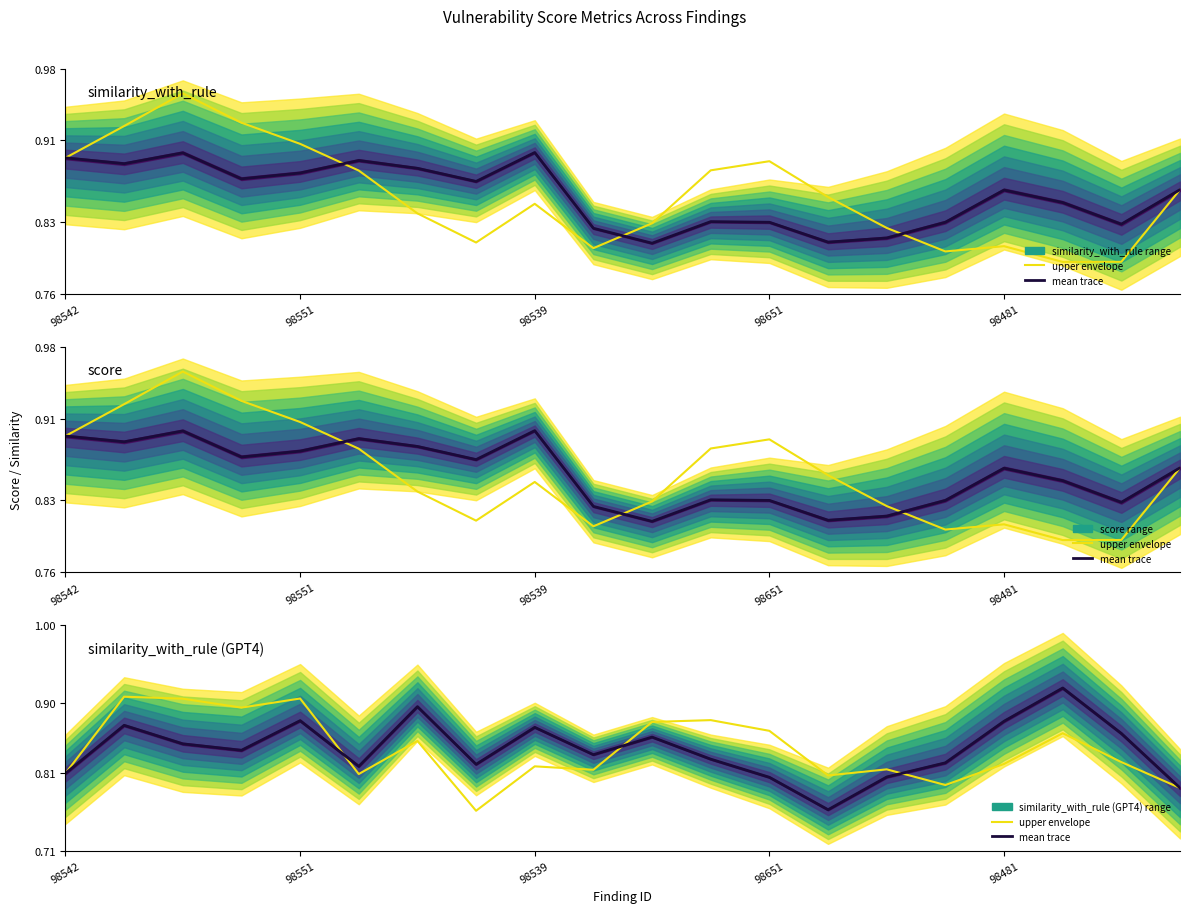

At which label is similarity_with_rule (upper) closest to 0?

17